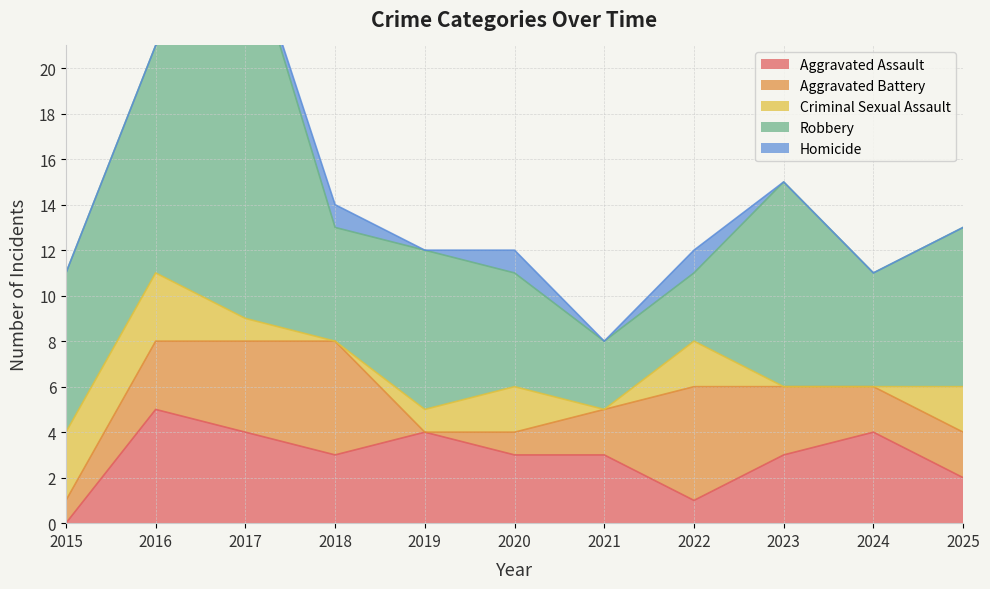

What is the maximum value for Criminal Sexual Assault?

3